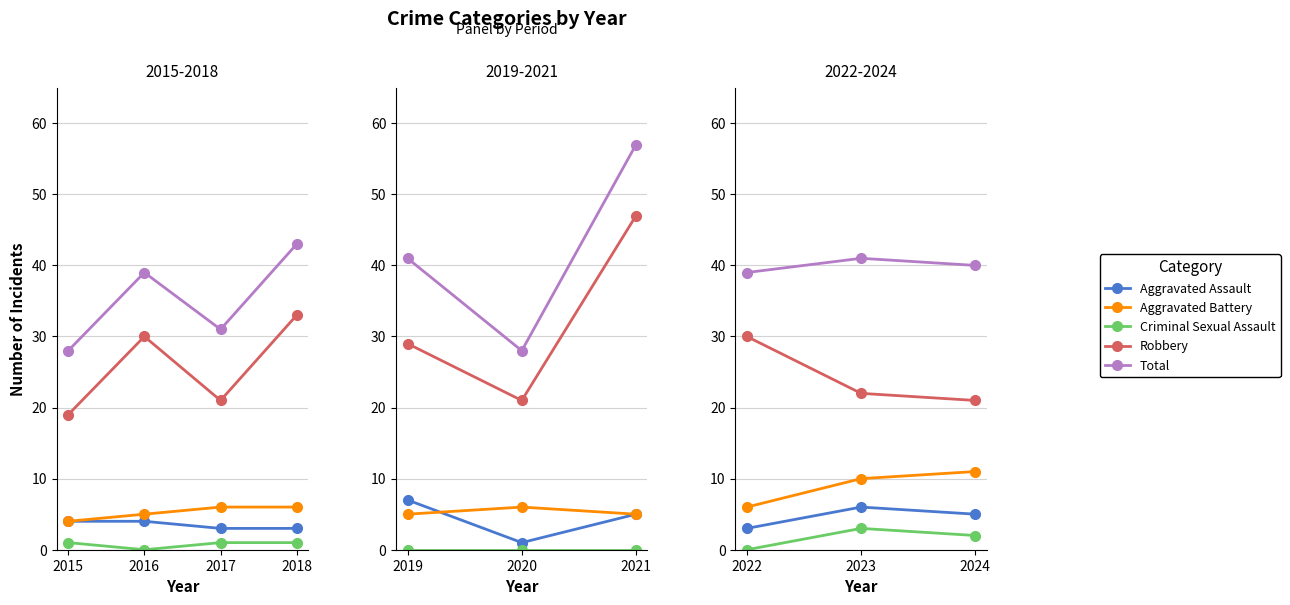

What is the value of the Aggravated Battery point at the 1st from the left?

6